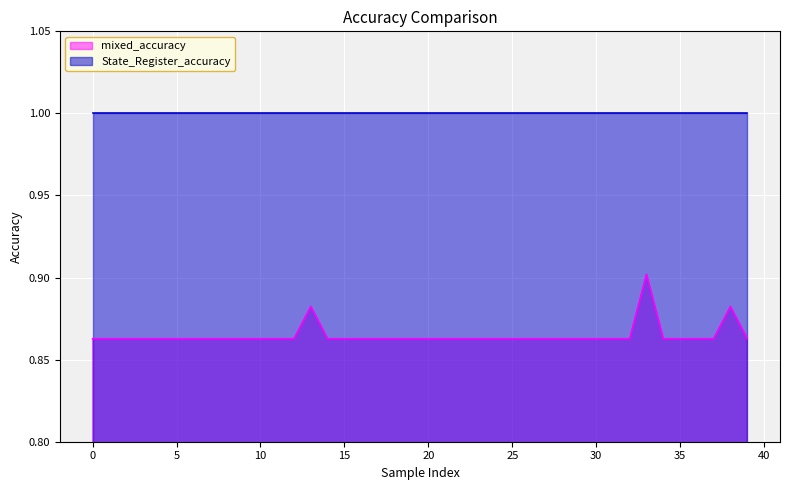

True or false: mixed_accuracy and State_Register_accuracy intersect in this chart.

False